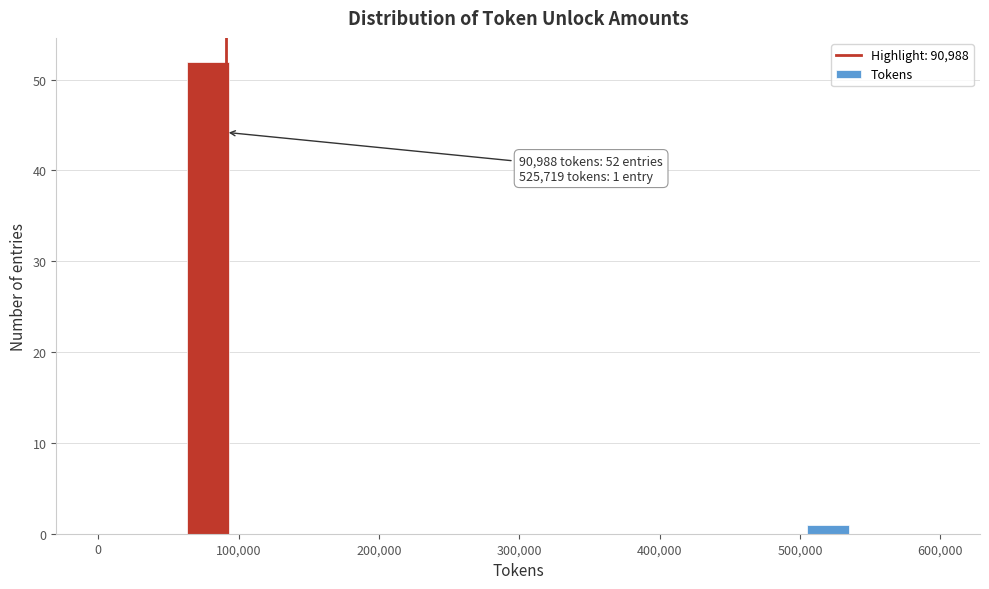

Read against the x-axis, roughly where is the centre of the tallest bar?

80000